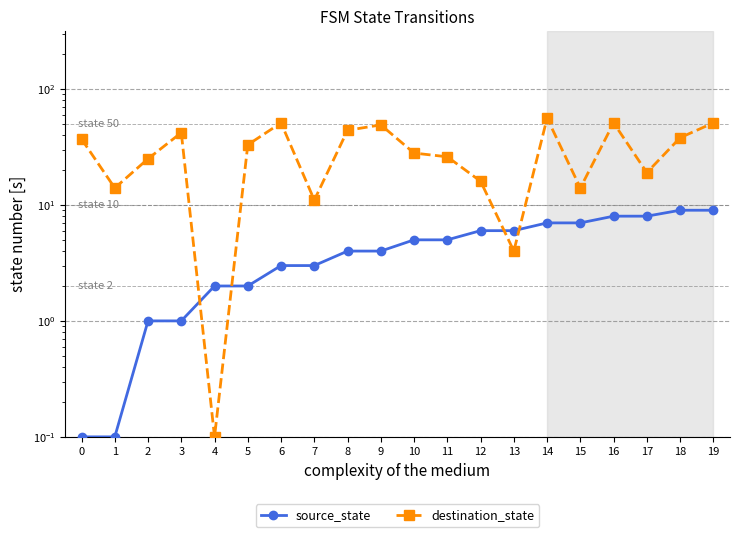

Which series has the widest spread of values?

destination_state